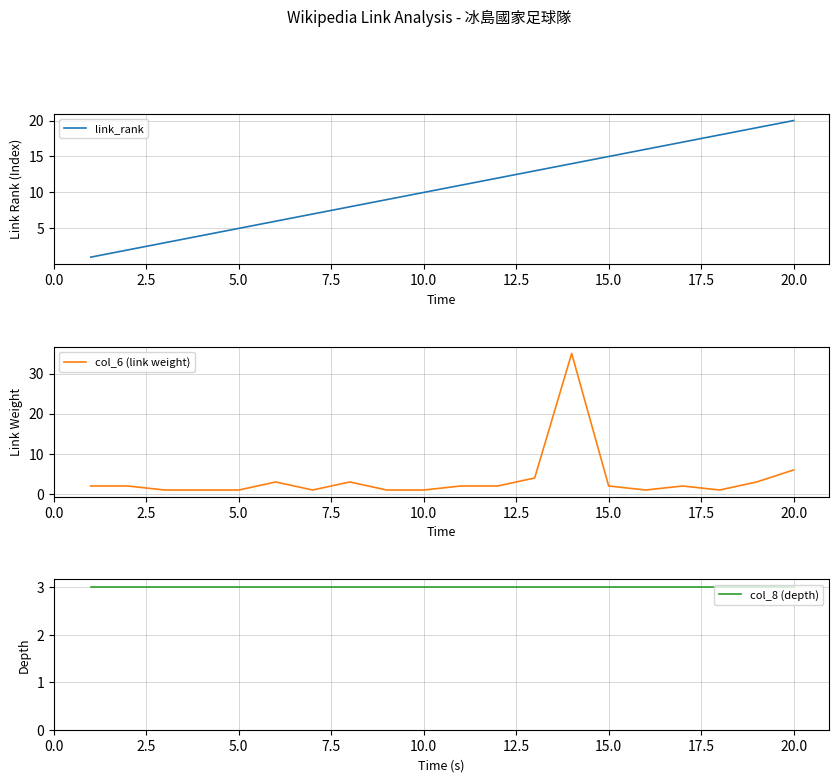

Is it true that link_rank equals 27 at 15.0?

False